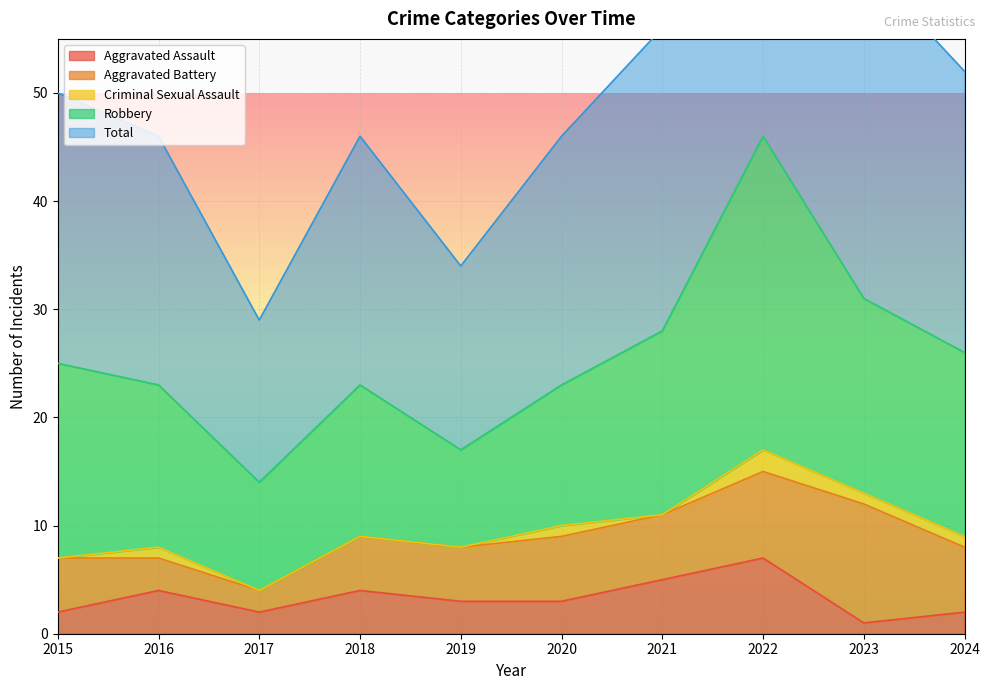

How many lines are shown in the chart?

5